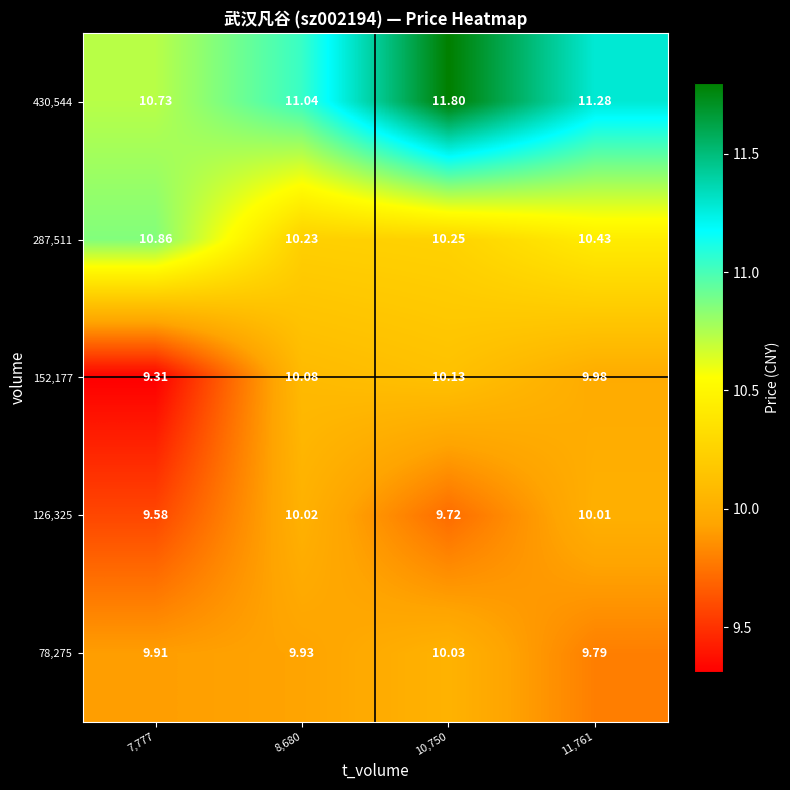

Is the value of 152,177 at 8,680 greater than the value of 430,544 at 10,750?

No